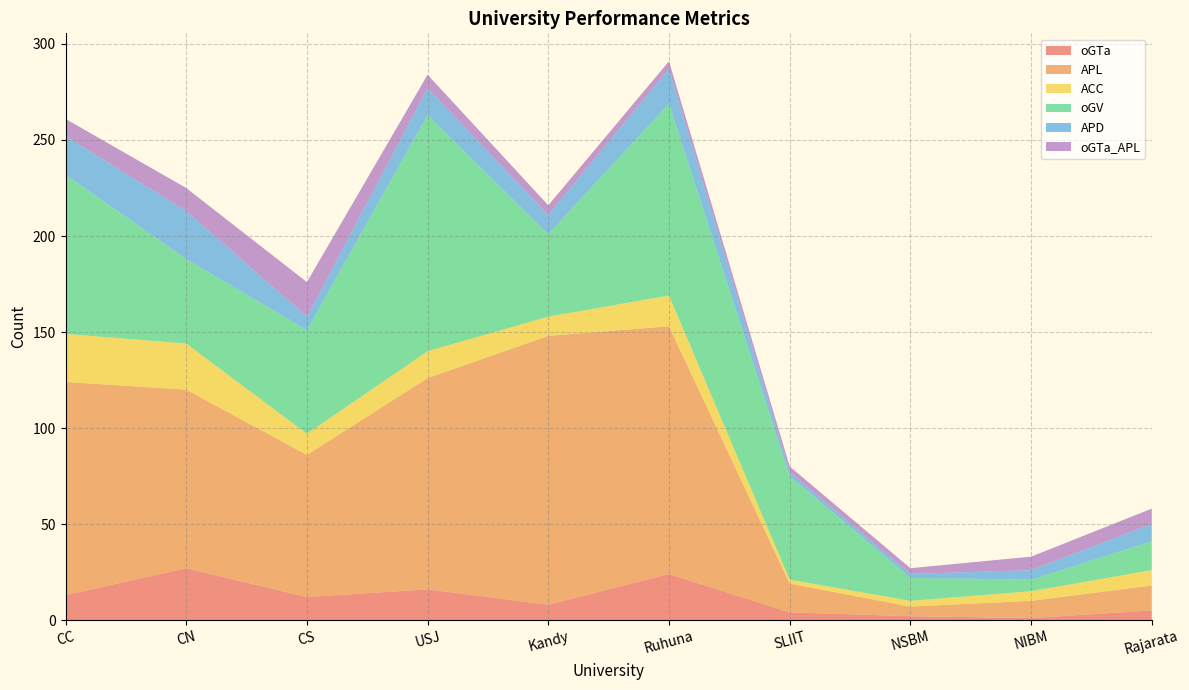

Reading right to left, extract all data points from this chart.

oGTa: 5	1	2	4	24	8	16	12	27	13
APL: 13	9	5	15	129	140	110	74	93	111
ACC: 8	5	3	2	16	10	14	11	24	25
oGV: 15	6	12	54	100	43	123	54	44	83
APD: 9	5	2	2	18	10	14	7	25	20
oGTa_APL: 8	7	3	3	4	5	7	18	12	9